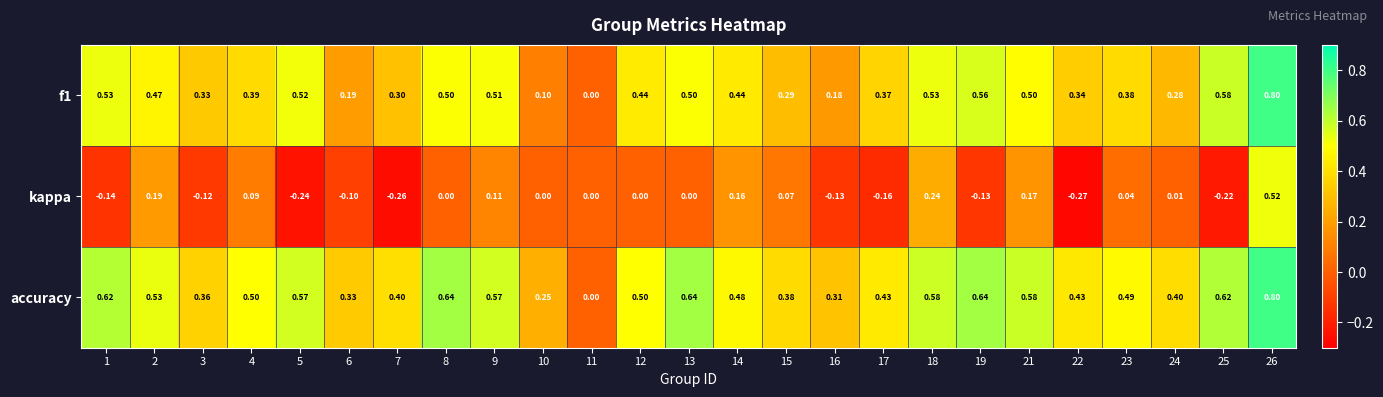

Which category has the lowest value across all series?

22